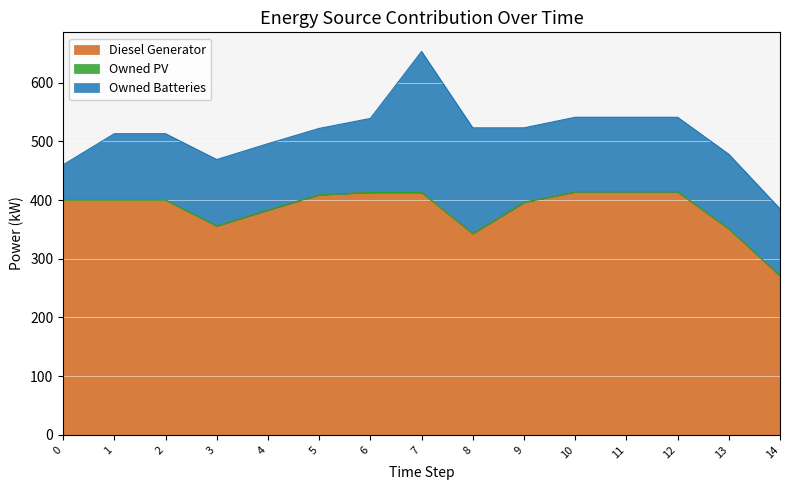

Reading left to right, list all the values displayed in this chart.

Diesel Generator: 400	400	400	356	383	409	413	413	343	396	414	414	414	351	271
Owned PV: 0	0	0	0	0	0	0	0	0	0	0	0	0	0	0
Owned Batteries: 60	113	113	113	113	113	126	240	180	127	127	127	127	127	114